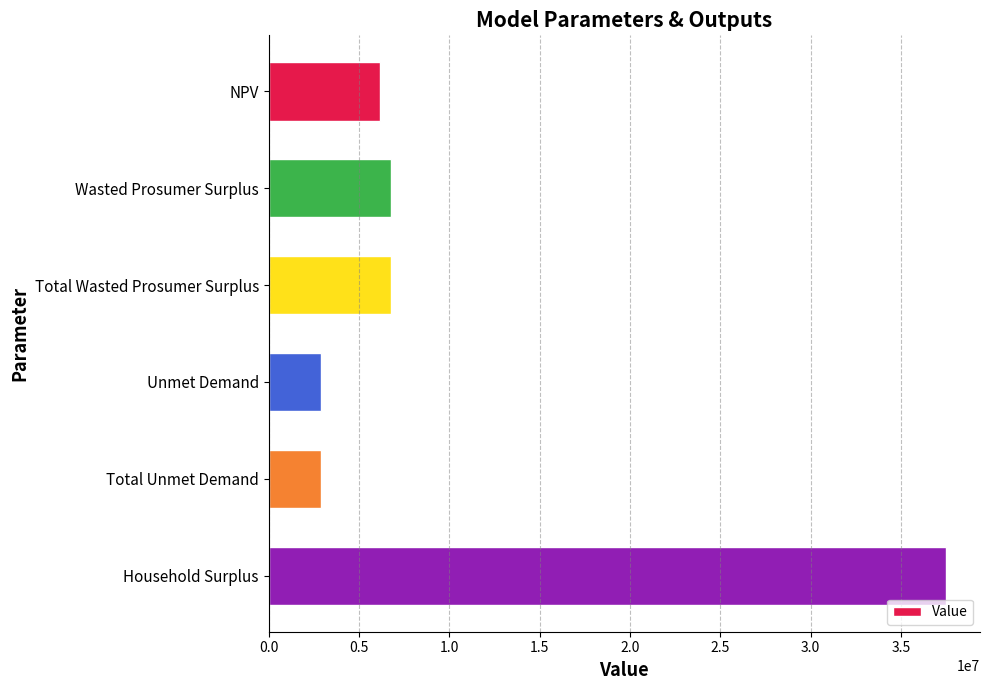

What is the label of the 5th bar from the bottom?

Wasted Prosumer Surplus